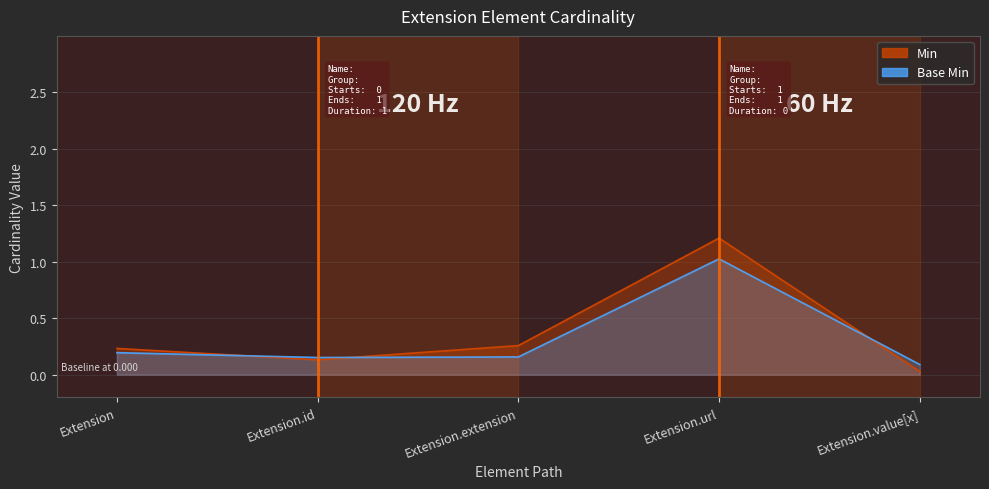

Rank the series by their average value, from lowest to highest.

Base Min, Min